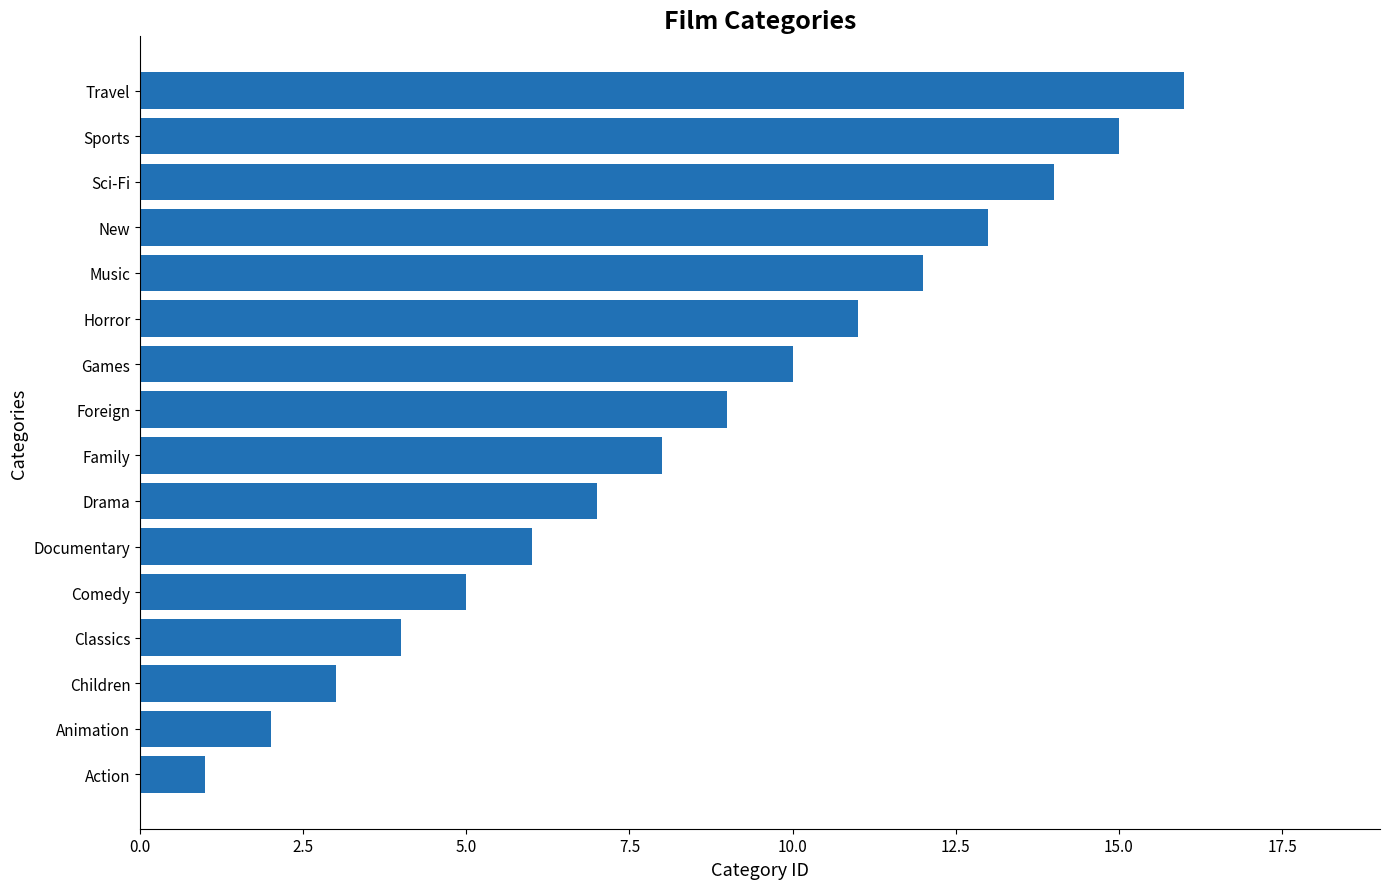

What is the sum of all values?

136